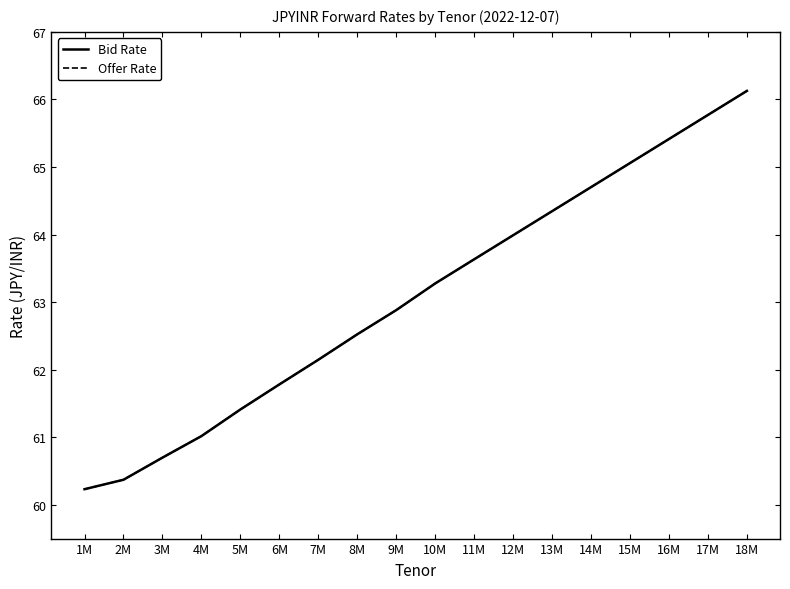

What is the maximum value shown in the chart?

66.1